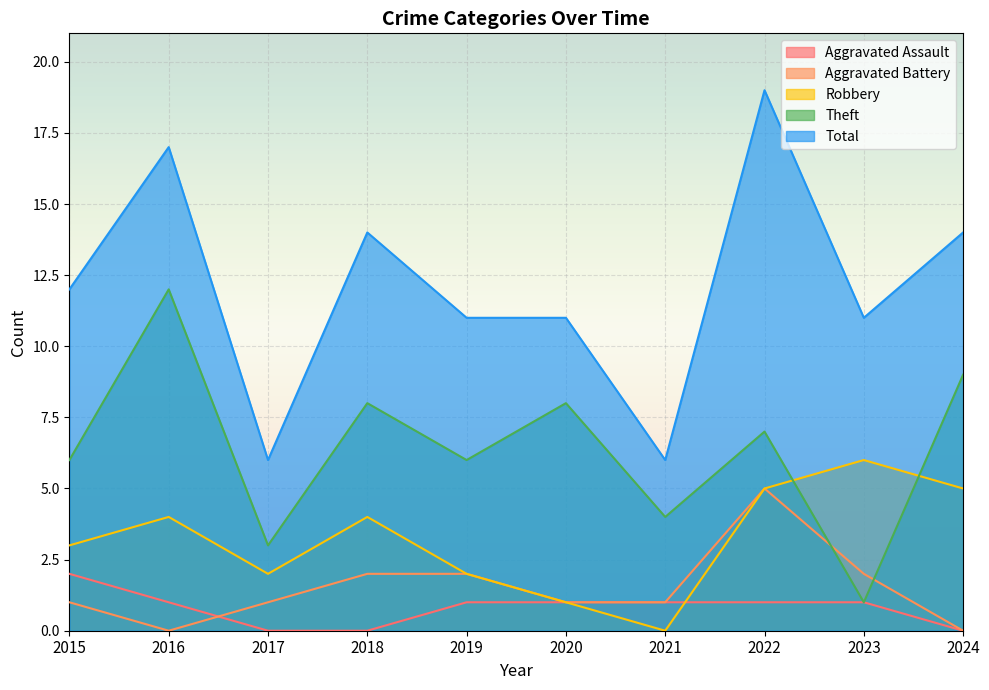

What is the difference between the maximum and minimum values in the Aggravated Assault series?

2